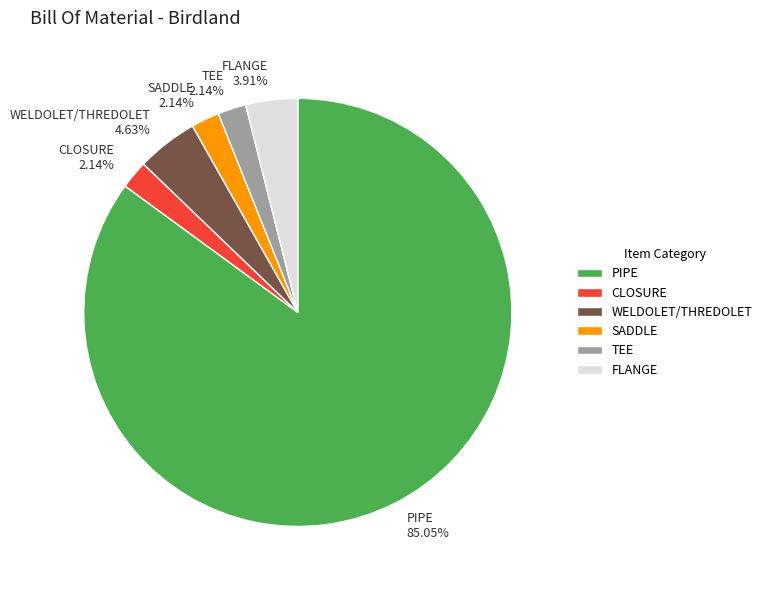

Which category has the biggest portion of the pie?

PIPE